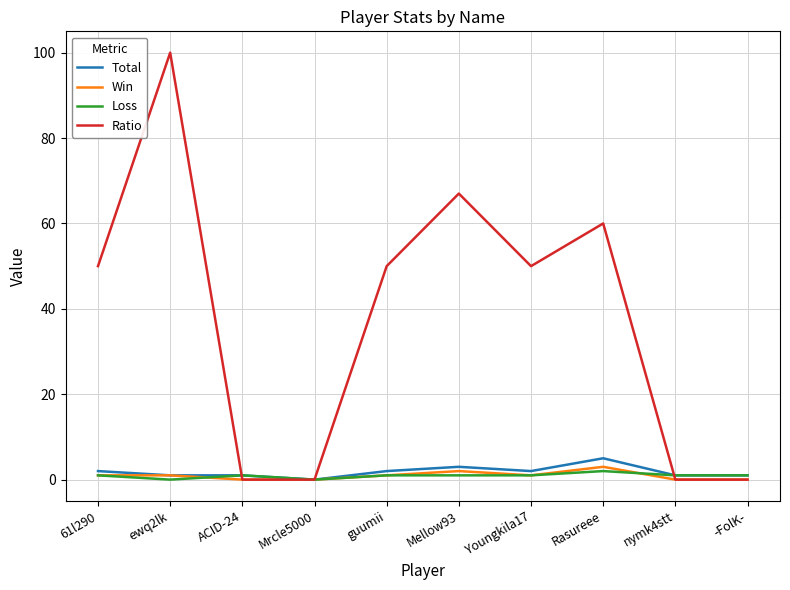

True or false: Ratio has a value of 50 at guumii.

True